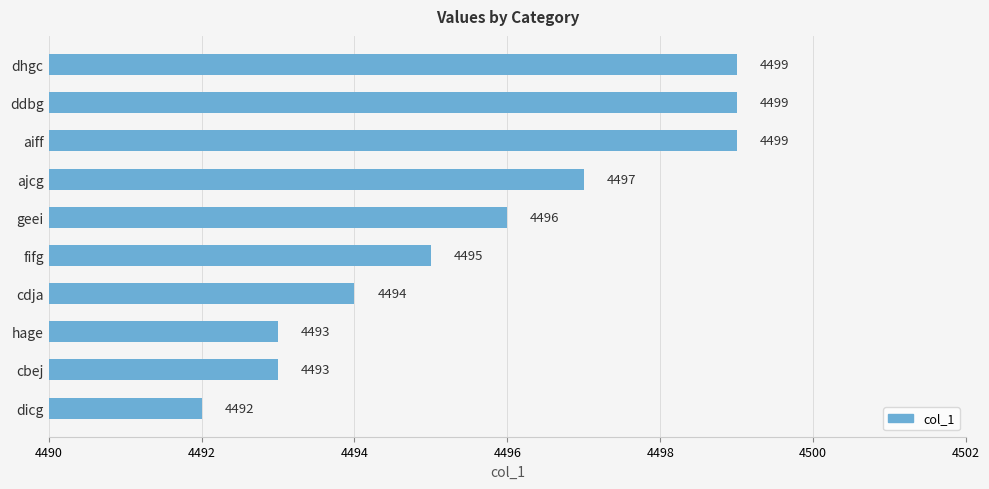

The chart shows a value of 2047 at fifg. True or false?

False